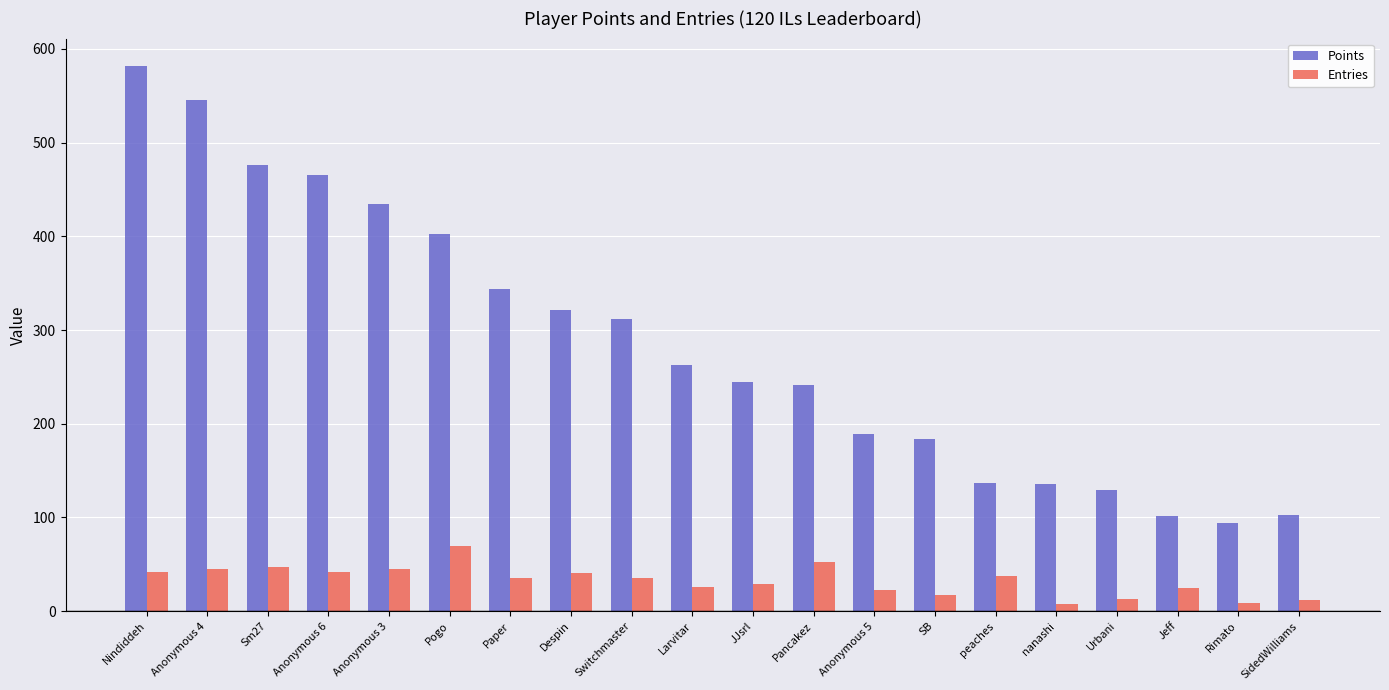

What is the difference between the maximum and minimum values in the Entries series?

61